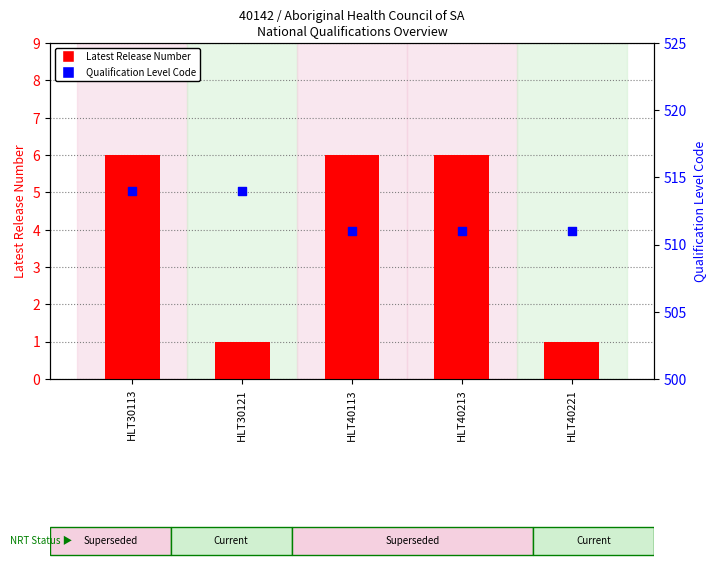

Which series has the largest Y range (max minus min)?

Latest Release Number